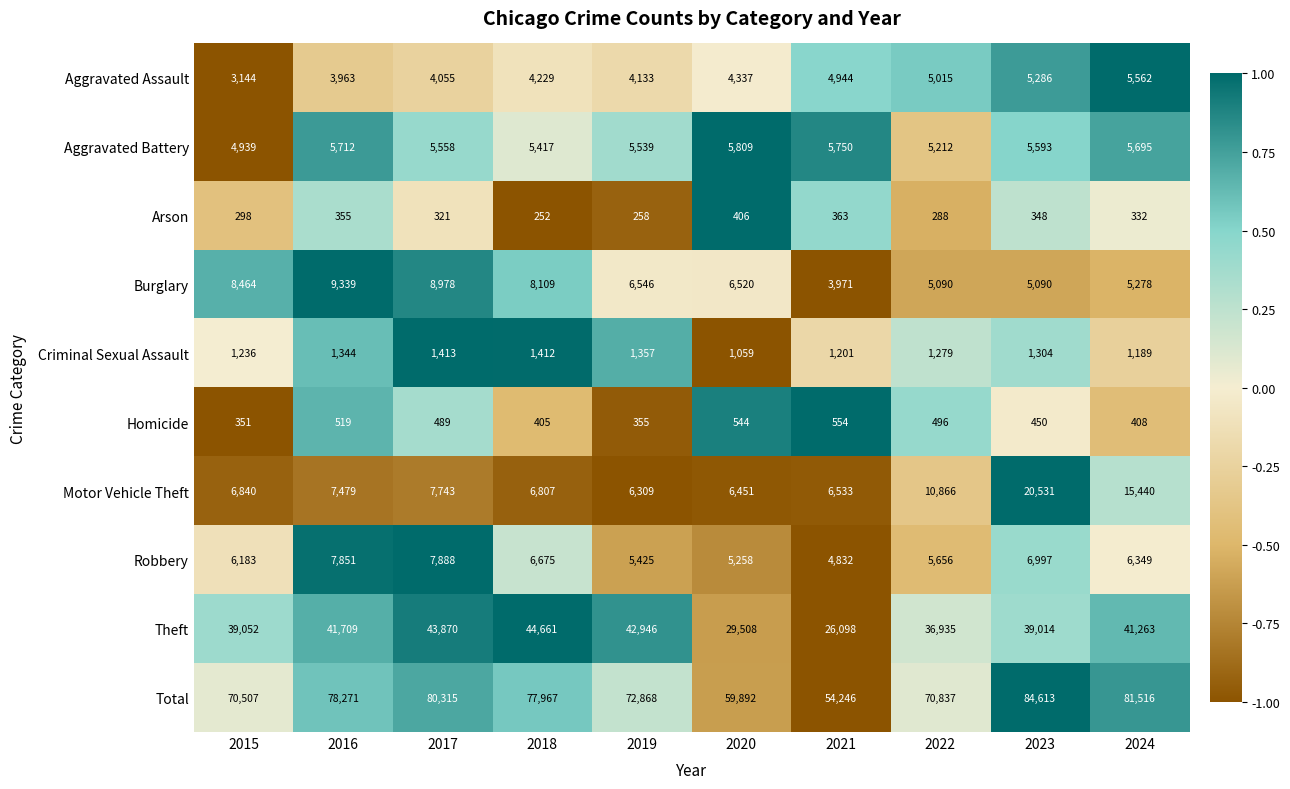

At 2016, list the series in order from smallest to largest.

Arson, Homicide, Criminal Sexual Assault, Aggravated Assault, Aggravated Battery, Motor Vehicle Theft, Robbery, Burglary, Theft, Total